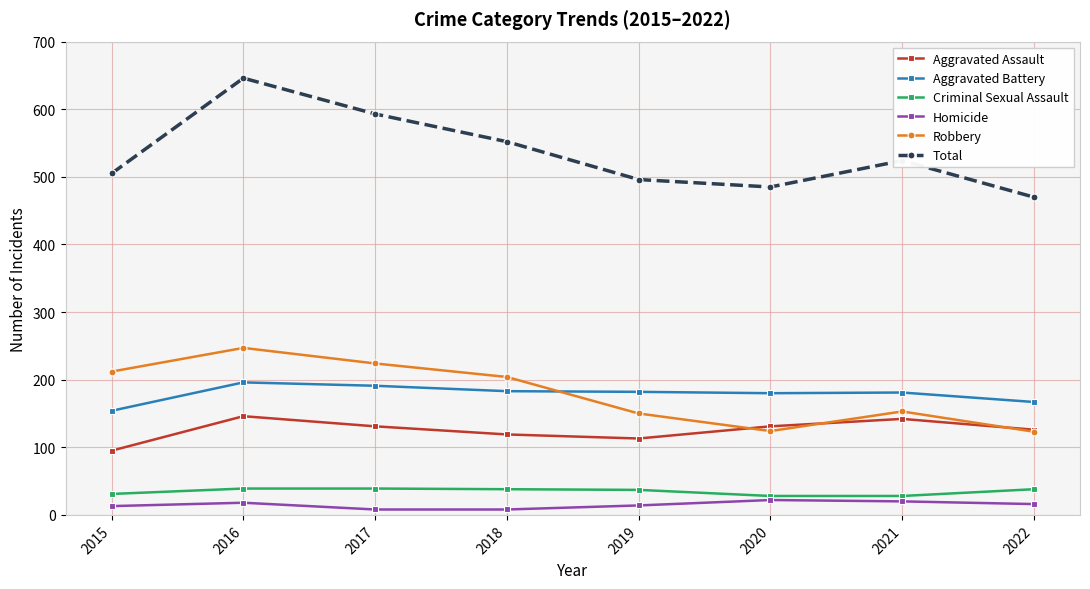

What is the lowest value of the Criminal Sexual Assault series?

28